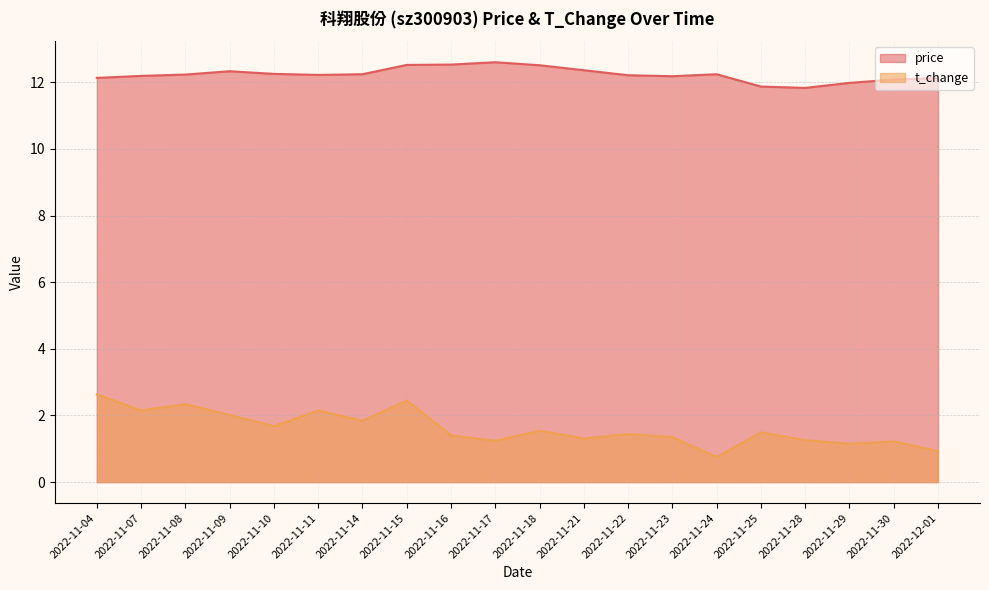

Between 2022-11-08 and 2022-11-18, which is larger?

2022-11-18